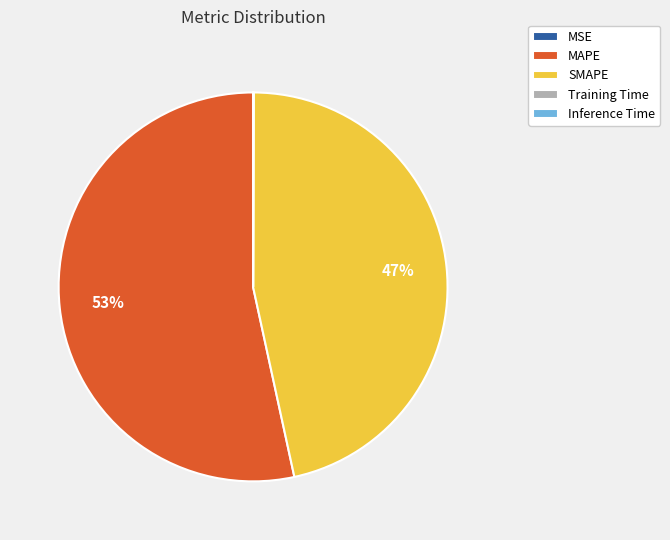

To the nearest percent, what is the average slice percentage?

20%